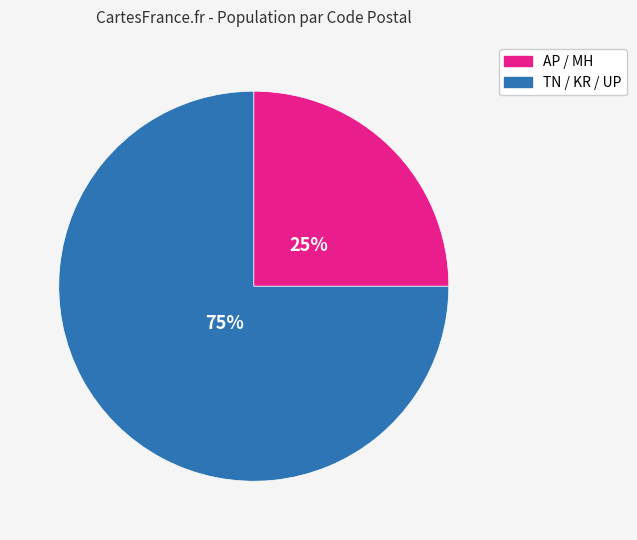

Does any single category account for the majority?

Yes